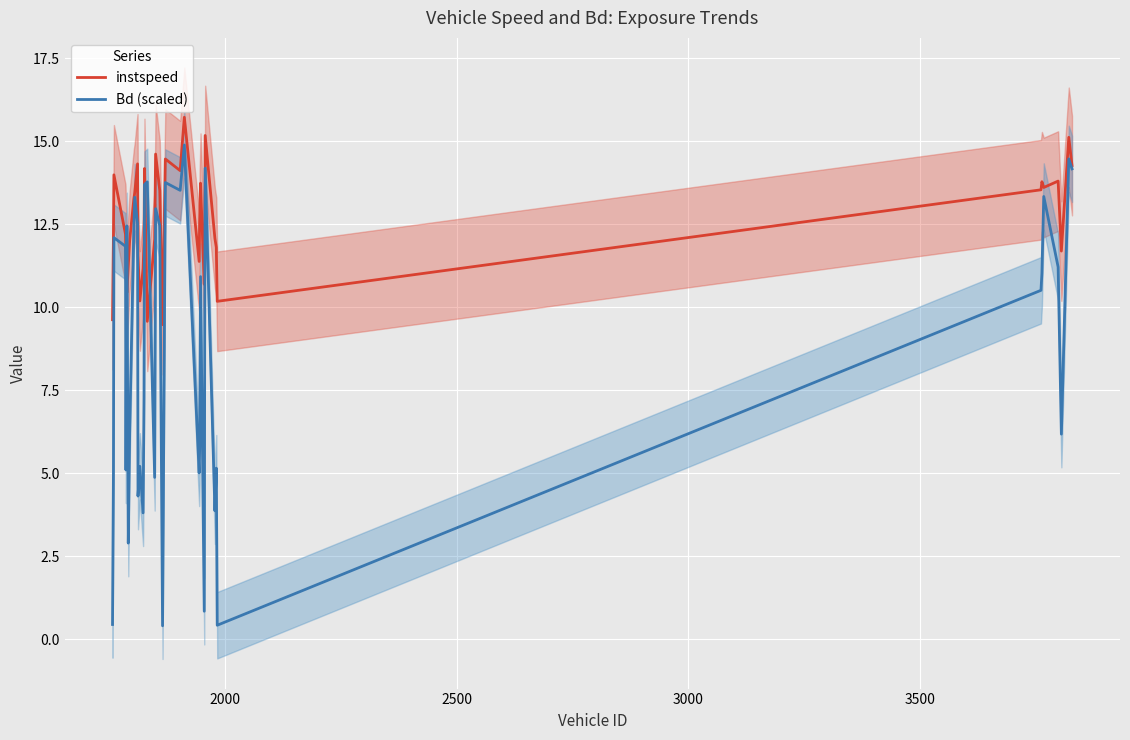

What is the minimum value for Bd (scaled)?

0.4